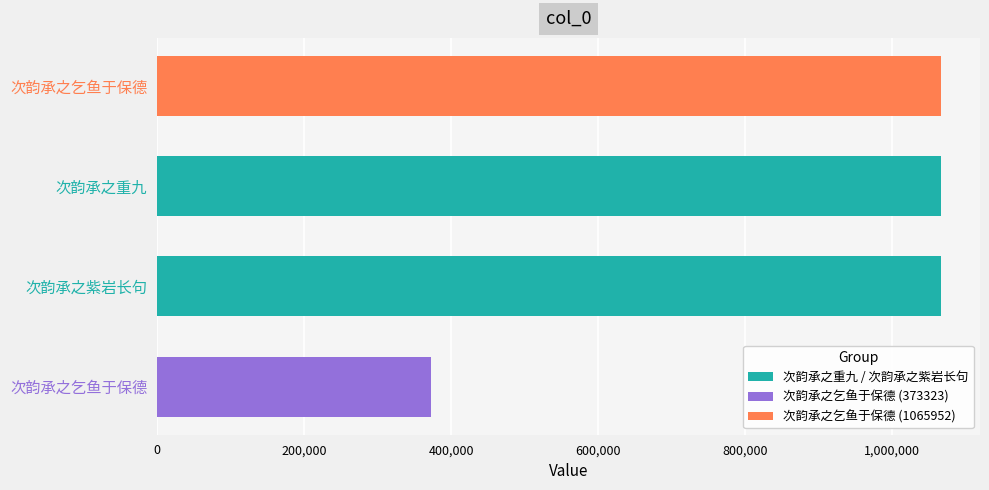

Is it true that the value at 次韵承之乞鱼于保德 is 734128?

False